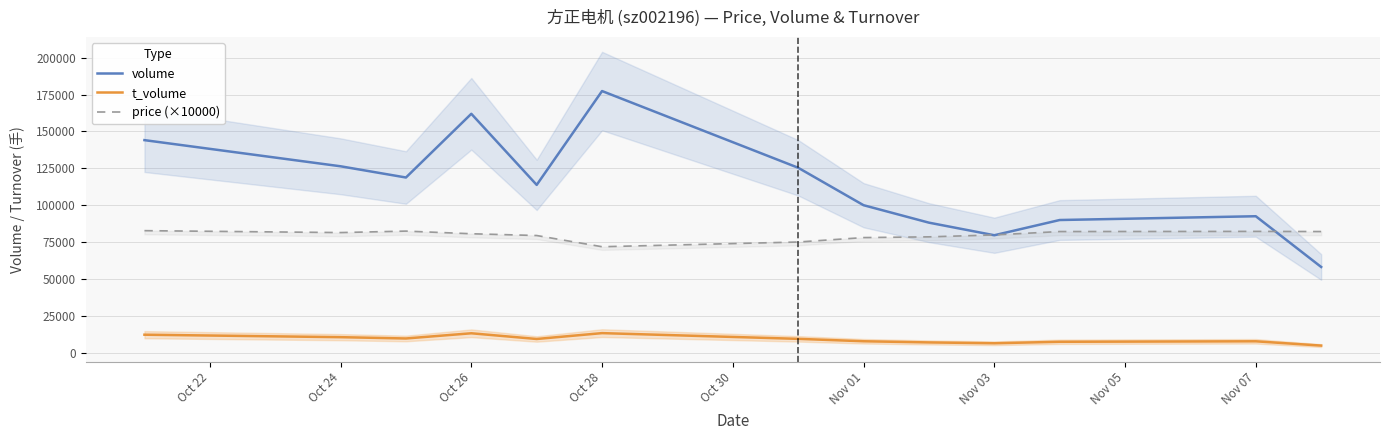

How many interior local peaks does the t_volume series have?

3